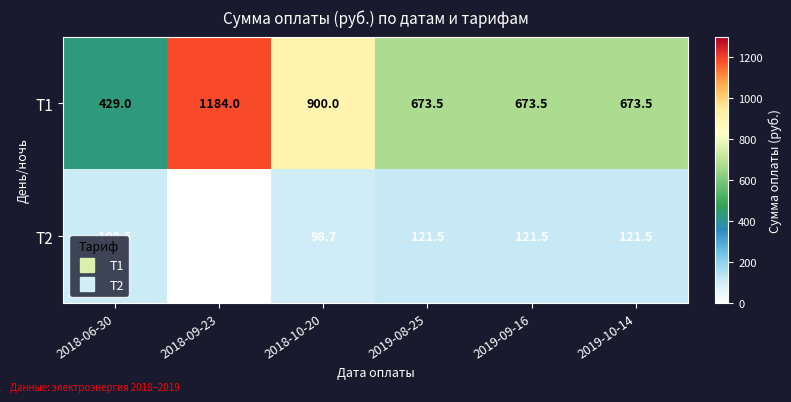

What is the difference between the highest and lowest values at 2018-09-23?

1184.0